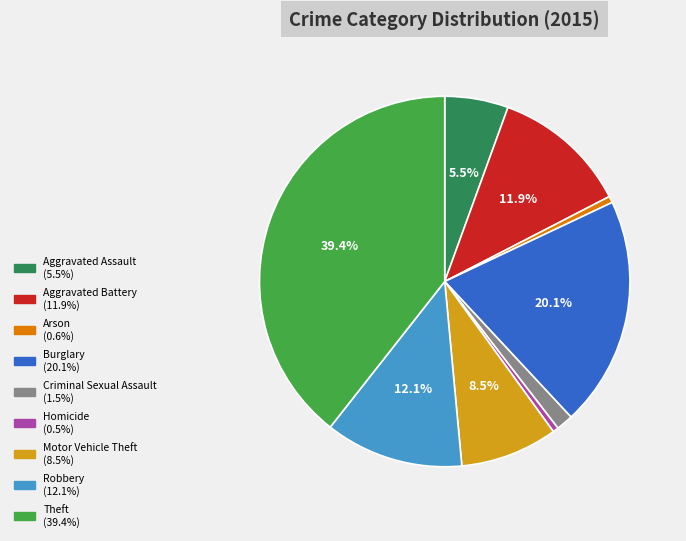

Approximately how many times larger is the value at Burglary compared to Aggravated Battery?

1.7